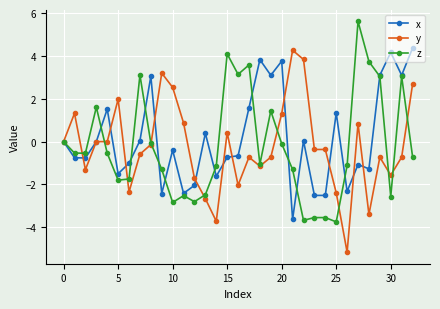

What is the smallest value displayed?

-5.2